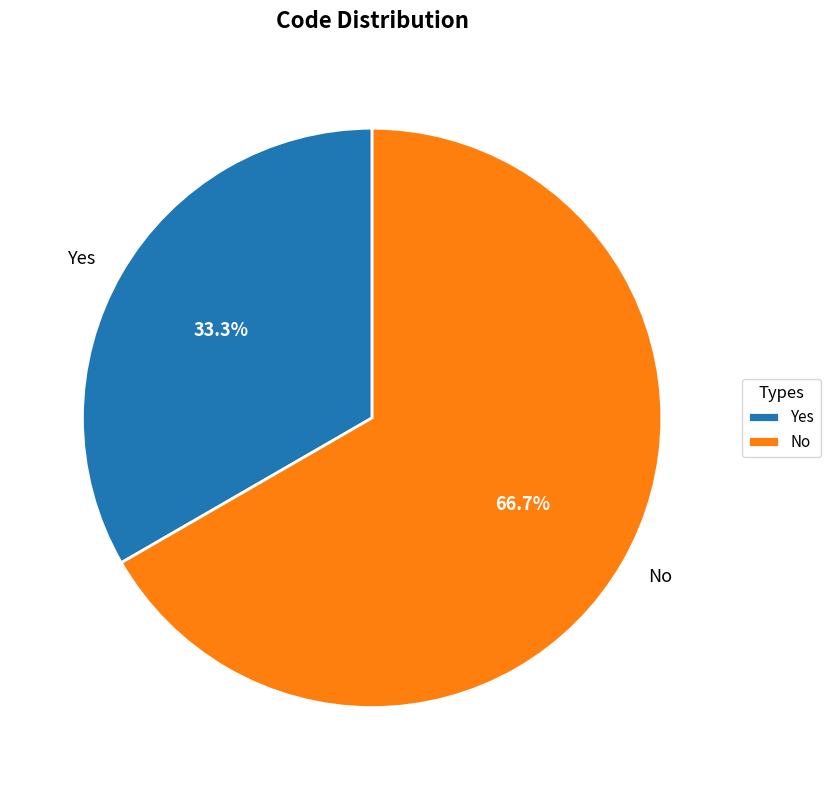

Does any single category account for the majority?

Yes